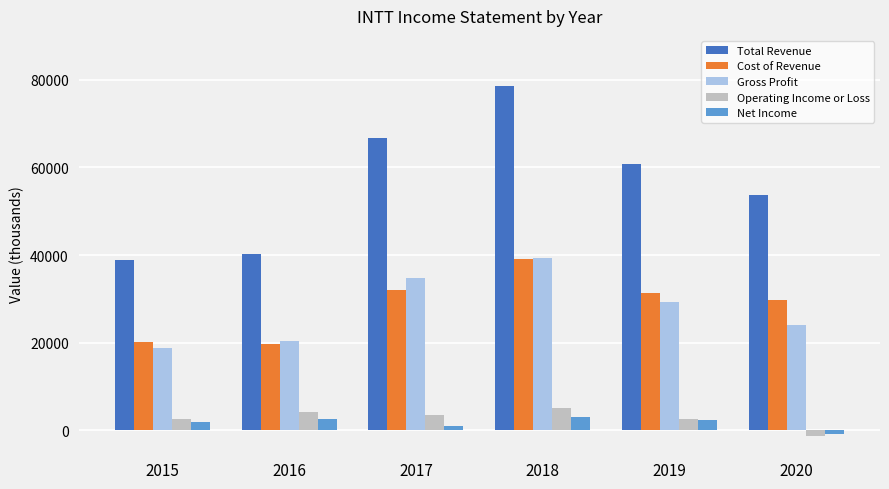

What are all the series names shown in the legend?

Total Revenue, Cost of Revenue, Gross Profit, Operating Income or Loss, Net Income